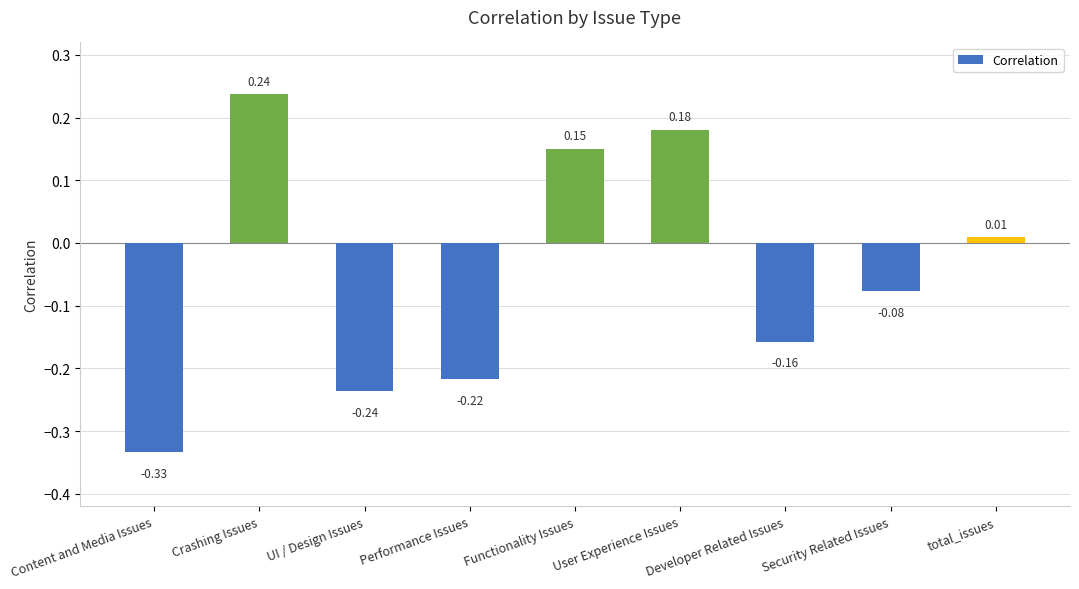

Which label corresponds to the largest value in the chart?

Crashing Issues